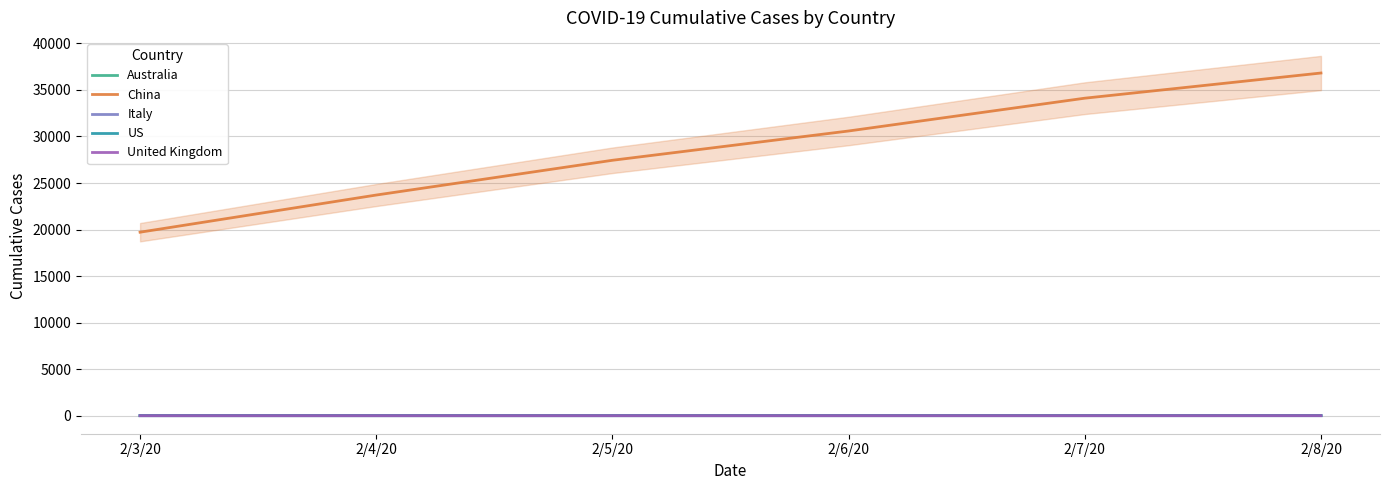

Reading left to right, transcribe all the data shown in this chart.

Australia: 12	13	13	14	15	15
China: 19716	23707	27440	30587	34110	36814
Italy: 2	2	2	2	3	3
US: 11	11	11	12	12	12
United Kingdom: 8	8	9	9	9	13